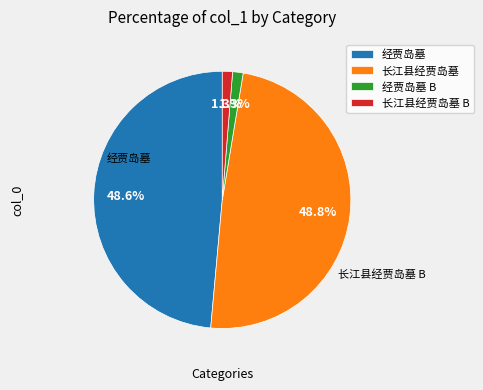

Approximately how many times larger is the value at 长江县经贾岛墓 B compared to 经贾岛墓 B?

1.0